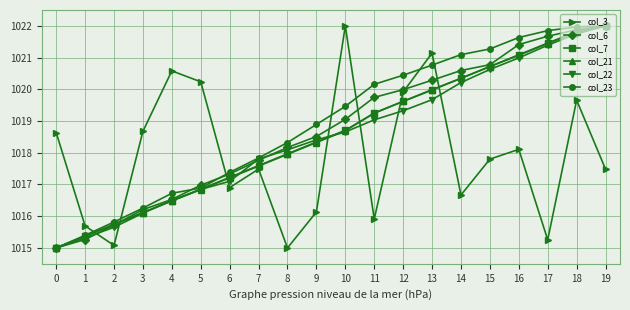

What is the spread (max minus min) of values at 12?

1.1